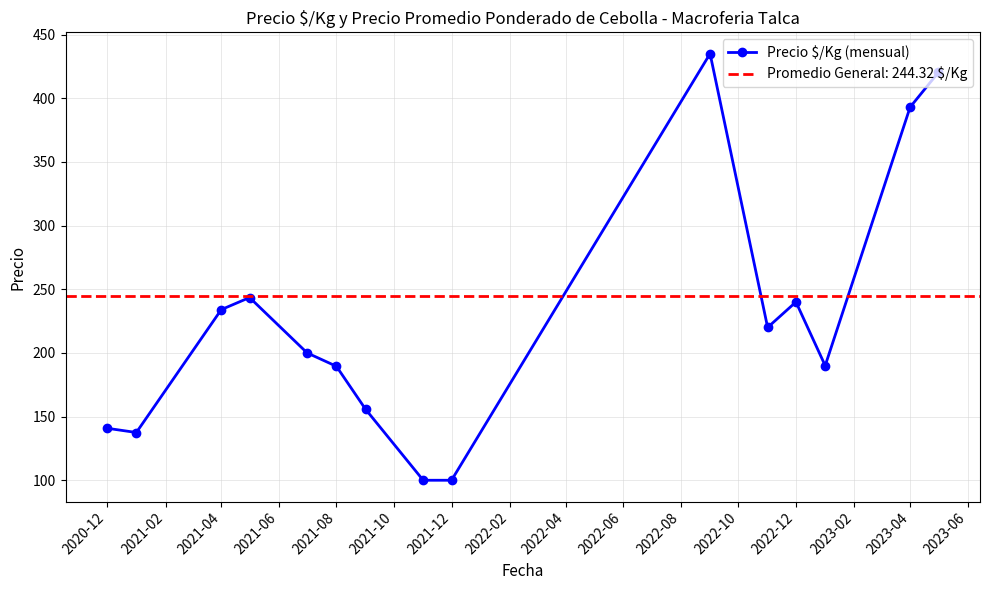

What is the difference between the second highest and second lowest values?

320.3